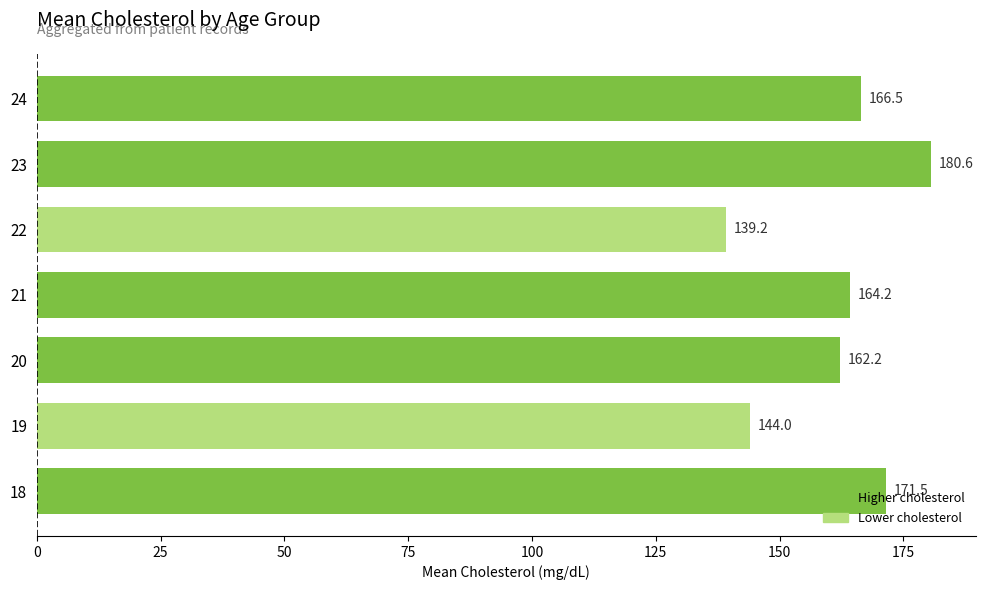

How many data points are above 164?

4